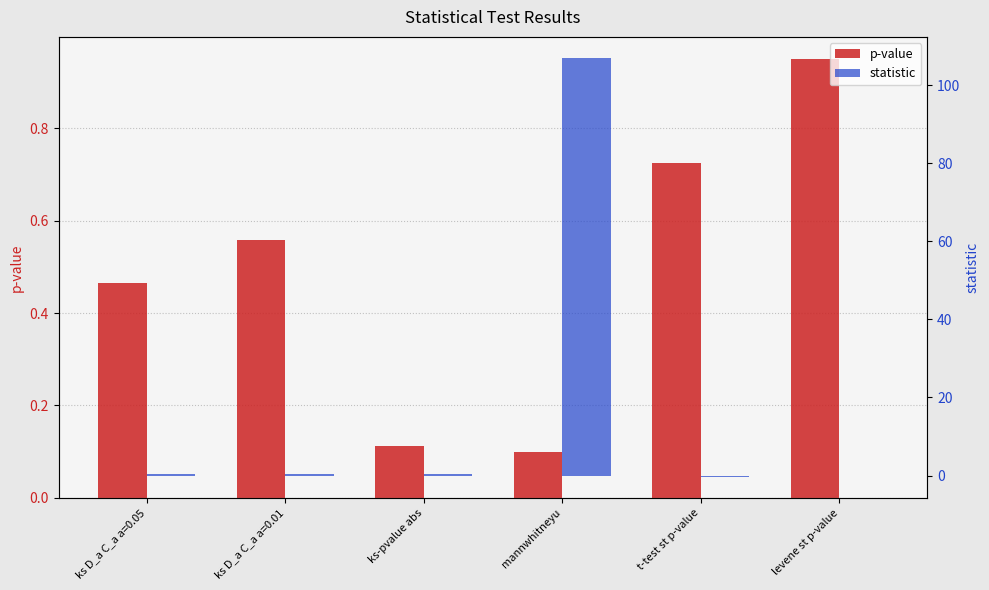

What is the value of the p-value bar at the 4th from the left?

0.1